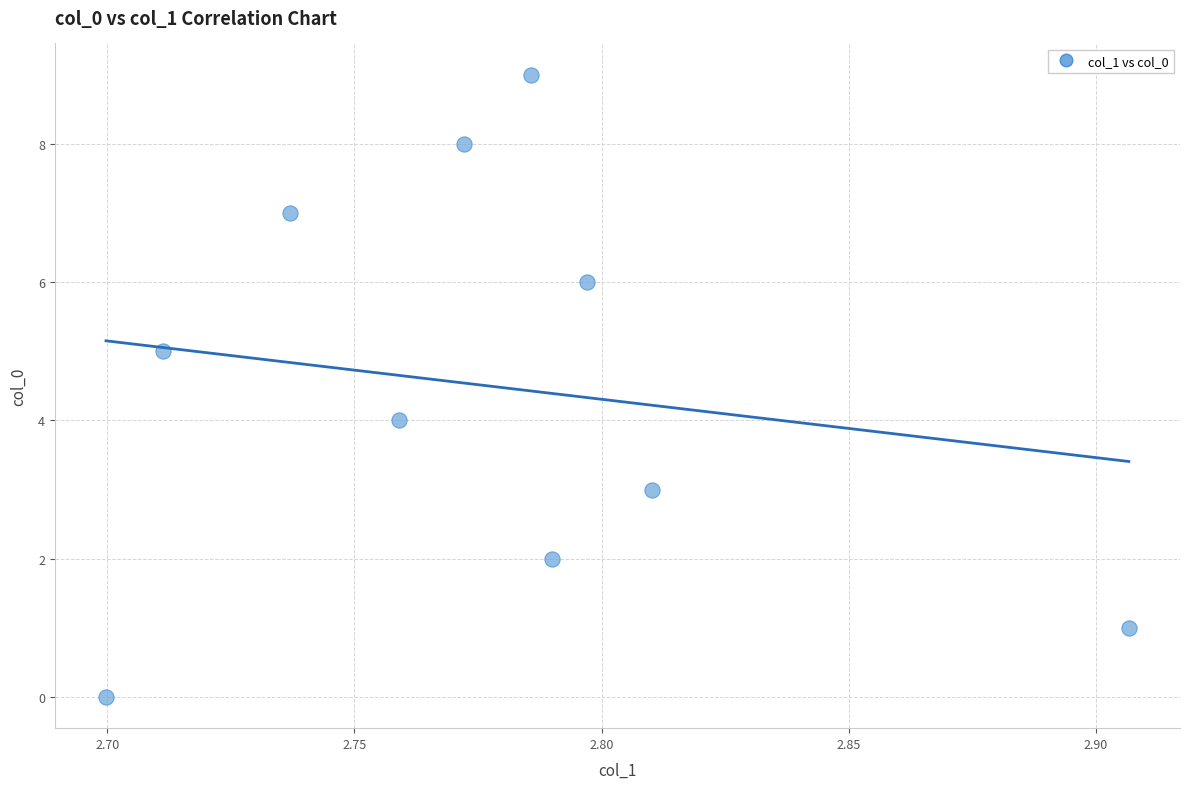

What is the range of Y values (max minus min)?

9